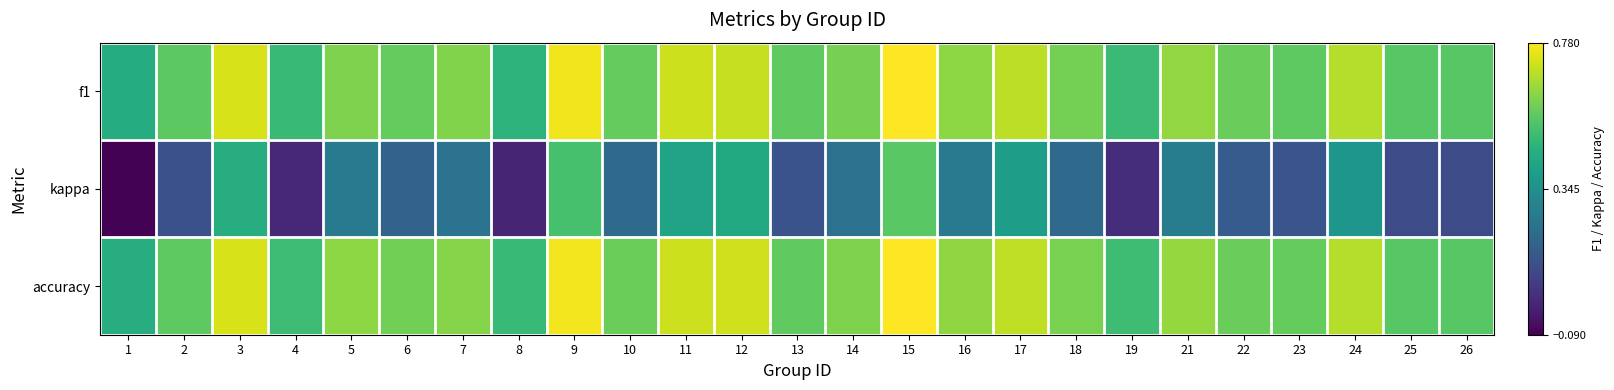

Between 7 and 21, which series saw the biggest shift?

kappa